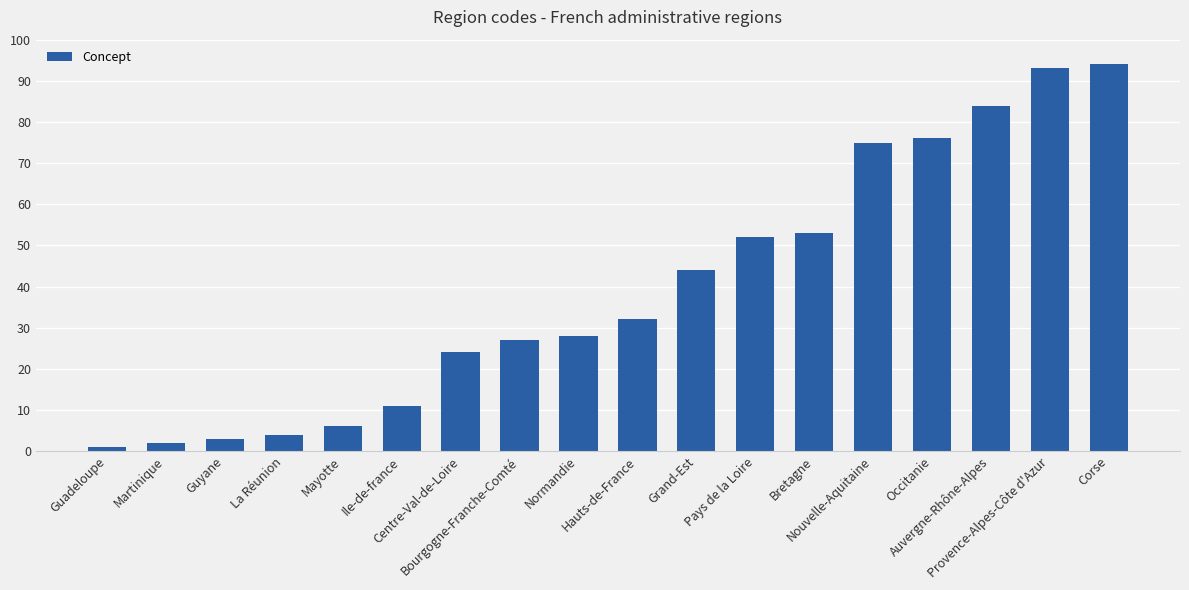

Rank the categories by value from lowest to highest.

Guadeloupe, Martinique, Guyane, La Réunion, Mayotte, Ile-de-france, Centre-Val-de-Loire, Bourgogne-Franche-Comté, Normandie, Hauts-de-France, Grand-Est, Pays de la Loire, Bretagne, Nouvelle-Aquitaine, Occitanie, Auvergne-Rhône-Alpes, Provence-Alpes-Côte d'Azur, Corse